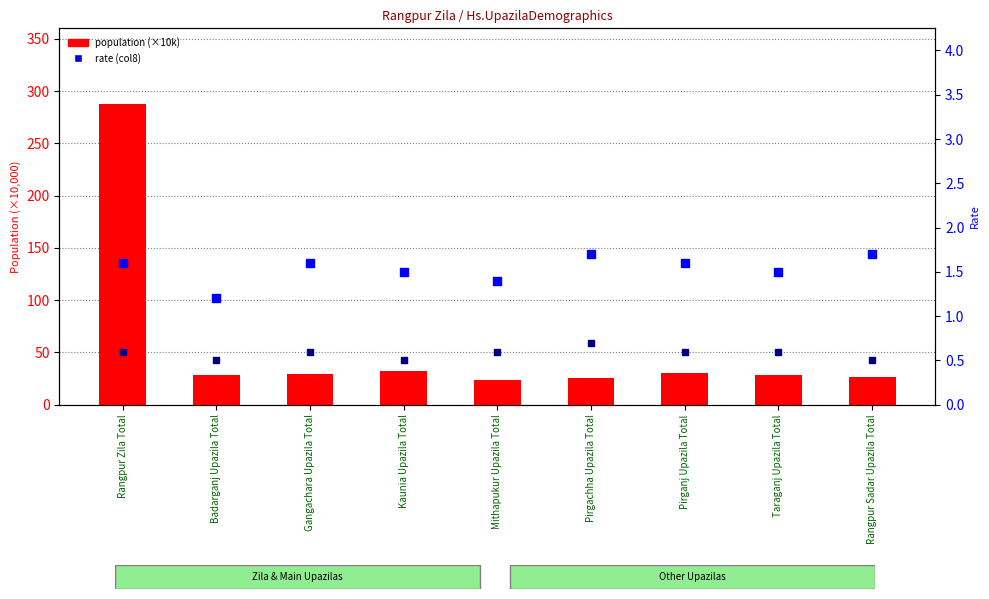

At how many categories does at least one series exceed 17?

9